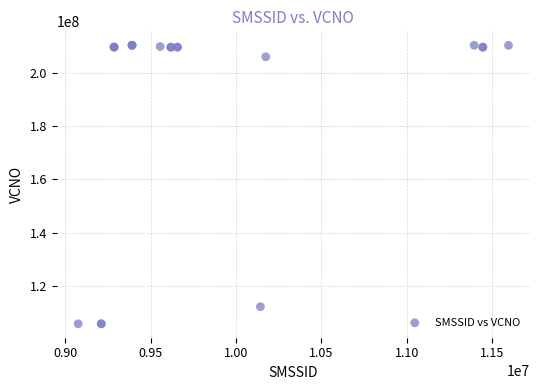

What Y value in the scatter plot is closest to 158067213?

112338009